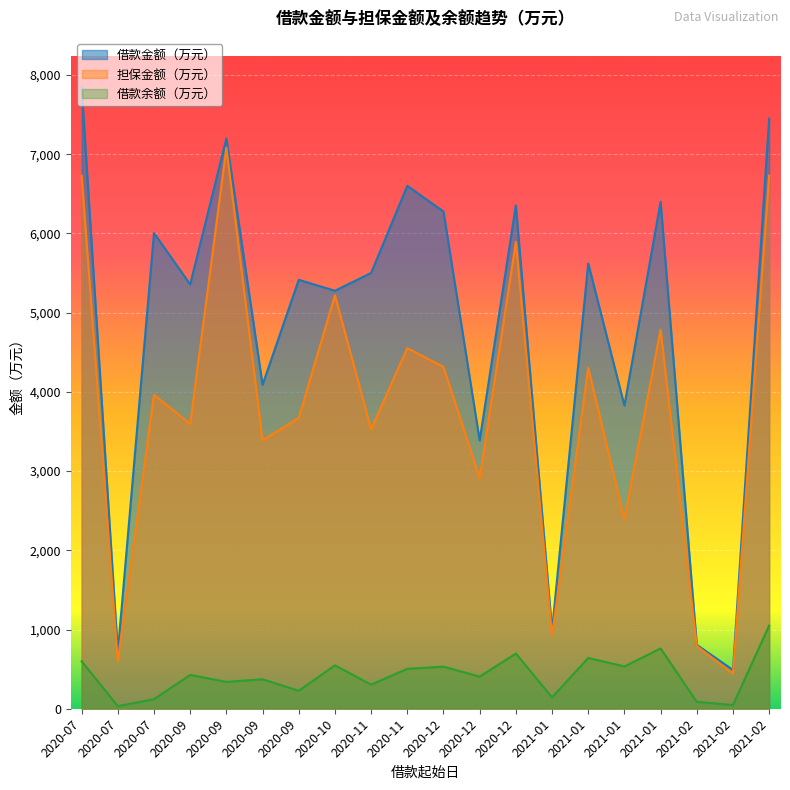

Is the value of 担保金额（万元） at 2020-10 greater than the value of 借款余额（万元） at 2021-01?

Yes